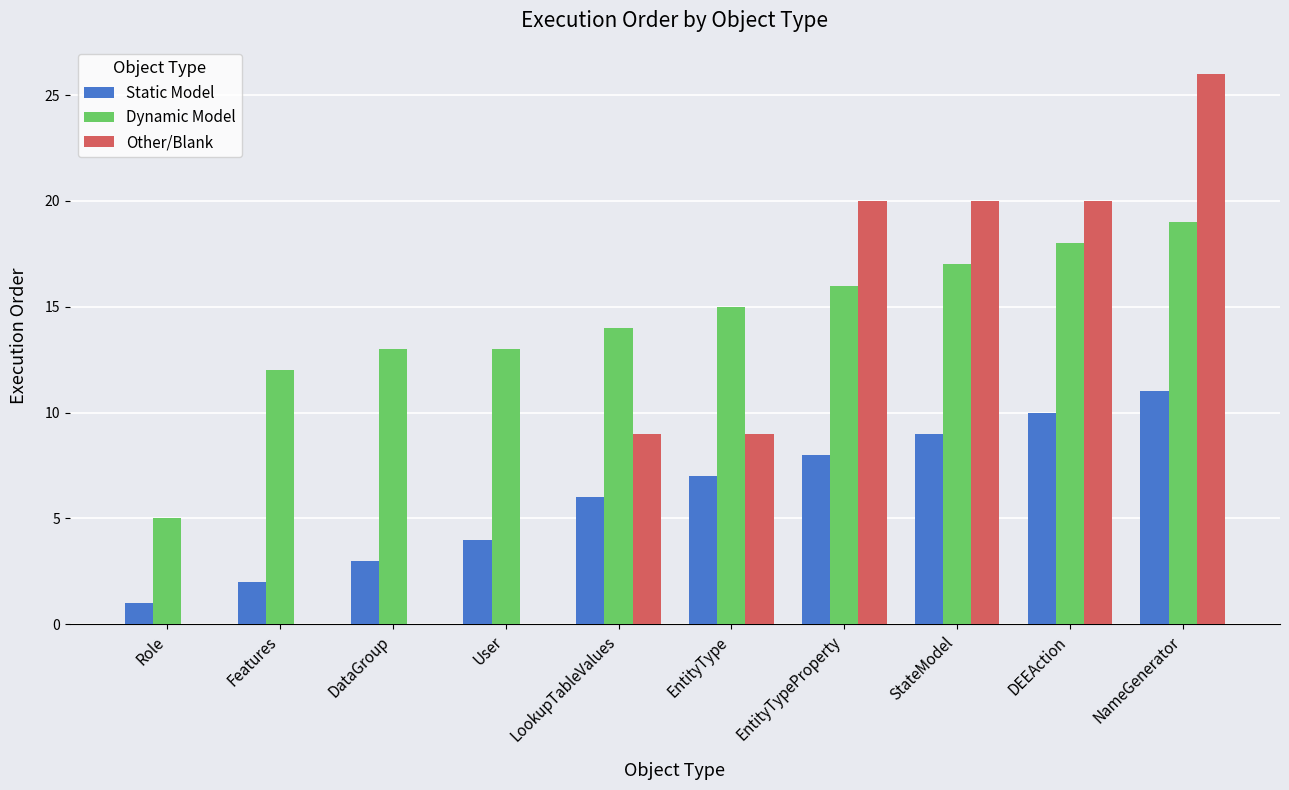

Count the number of data series in this chart.

3